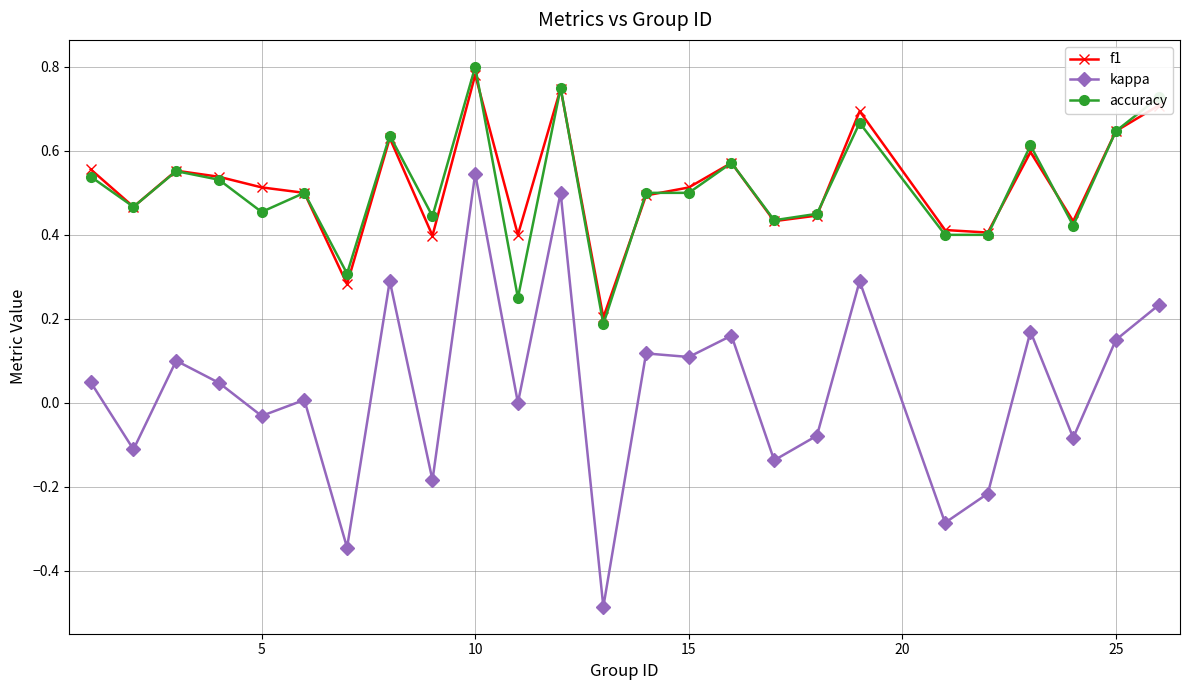

True or false: accuracy and kappa intersect in this chart.

False